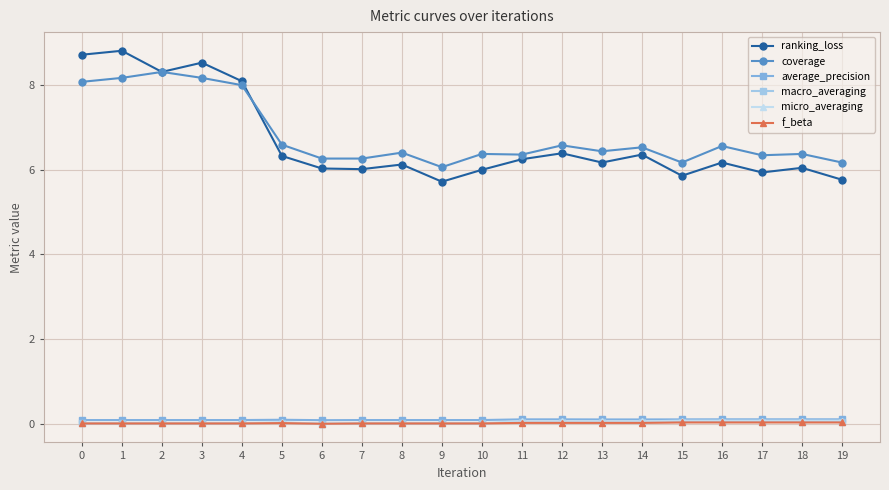

Where is the first local minimum for ranking_loss?

2